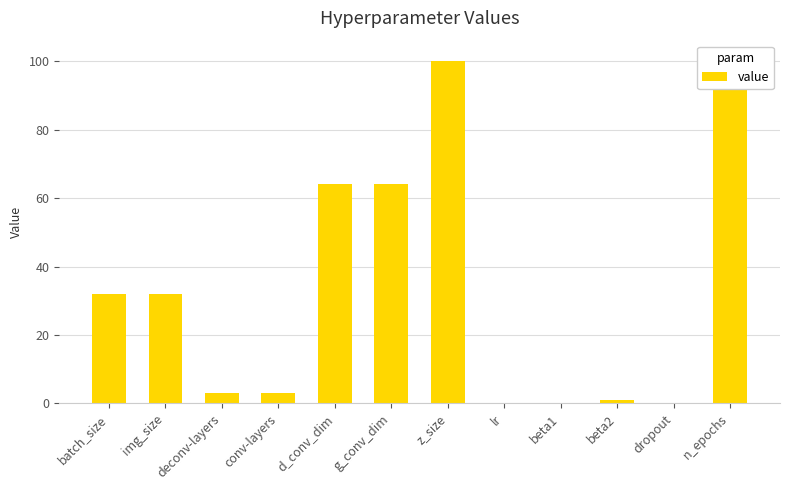

Are the bars horizontal?

No